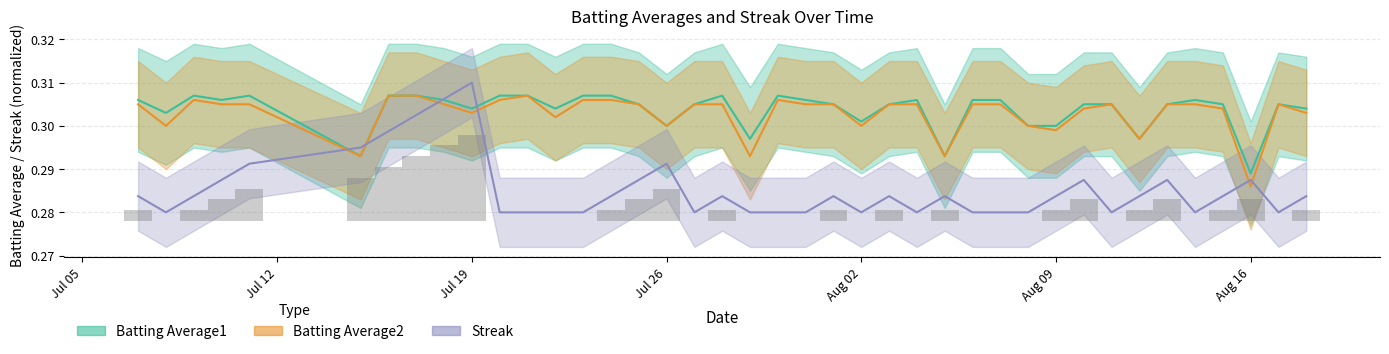

At which category is the sum across all series the highest?

2010-07-18